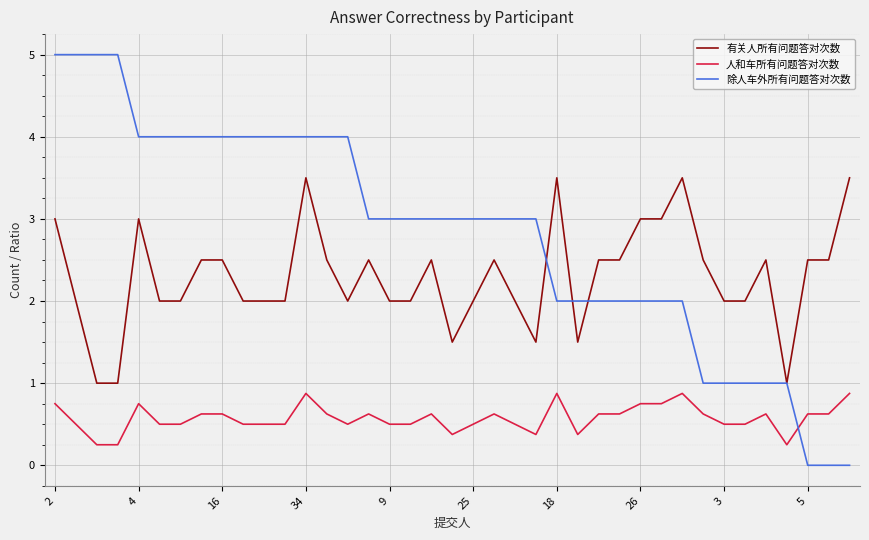

True or false: 除人车外所有问题答对次数 and 人和车所有问题答对次数 intersect in this chart.

True